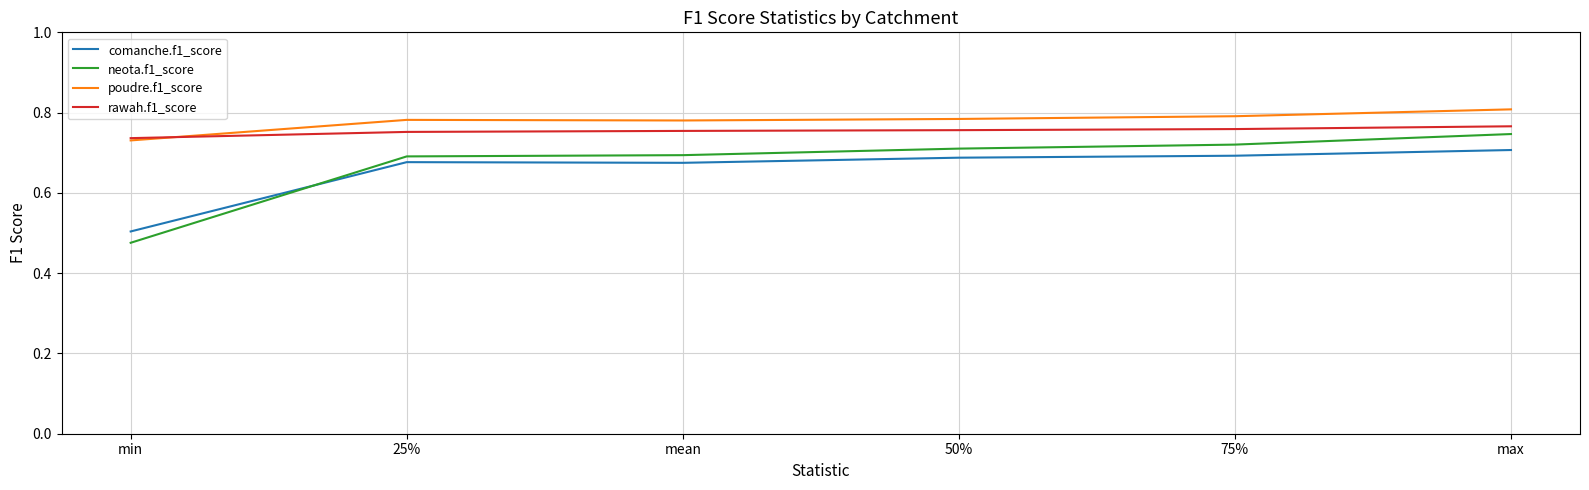

Between mean and 75%, which series saw the biggest shift?

neota.f1_score